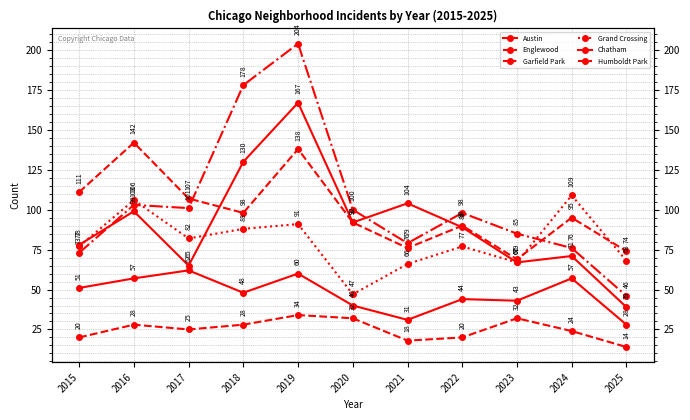

At which category is the sum across all series the highest?

2019